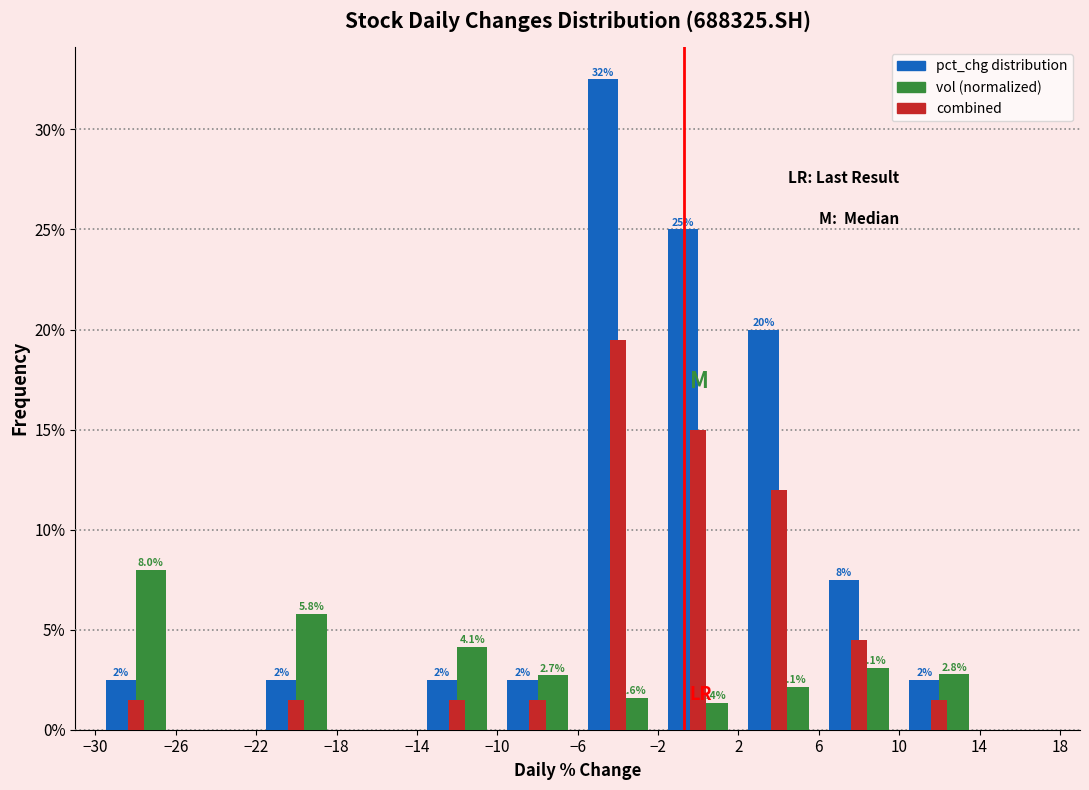

In the vol (normalized) series, which range on the x-axis has the tallest bar?

-30 to -26